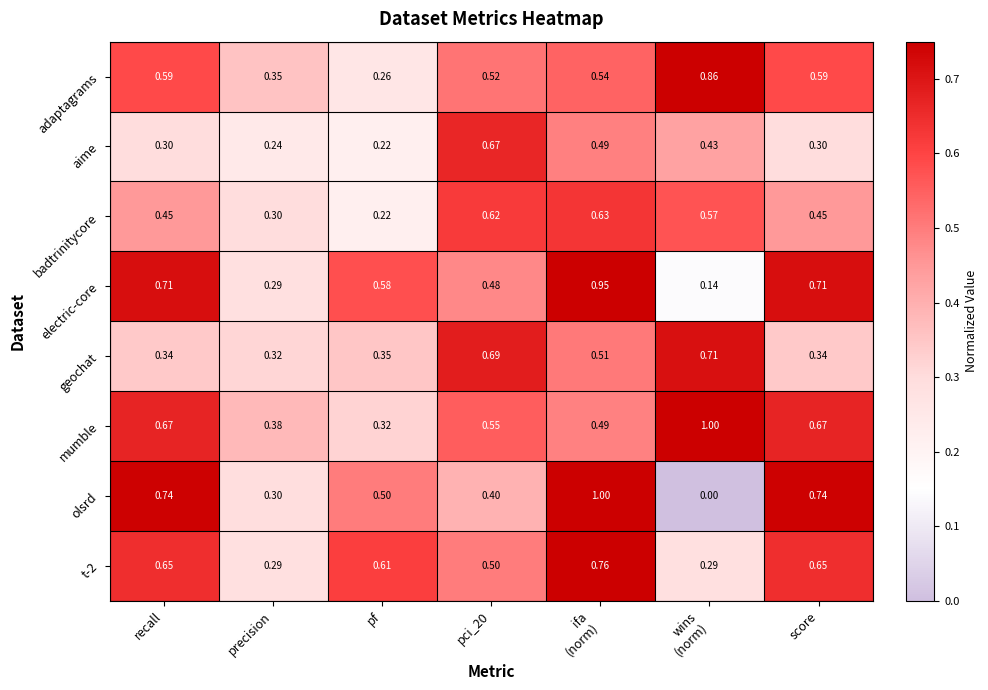

At pci_20, list the series in order from smallest to largest.

olsrd, electric-core, t-2, adaptagrams, mumble, badtrinitycore, aime, geochat